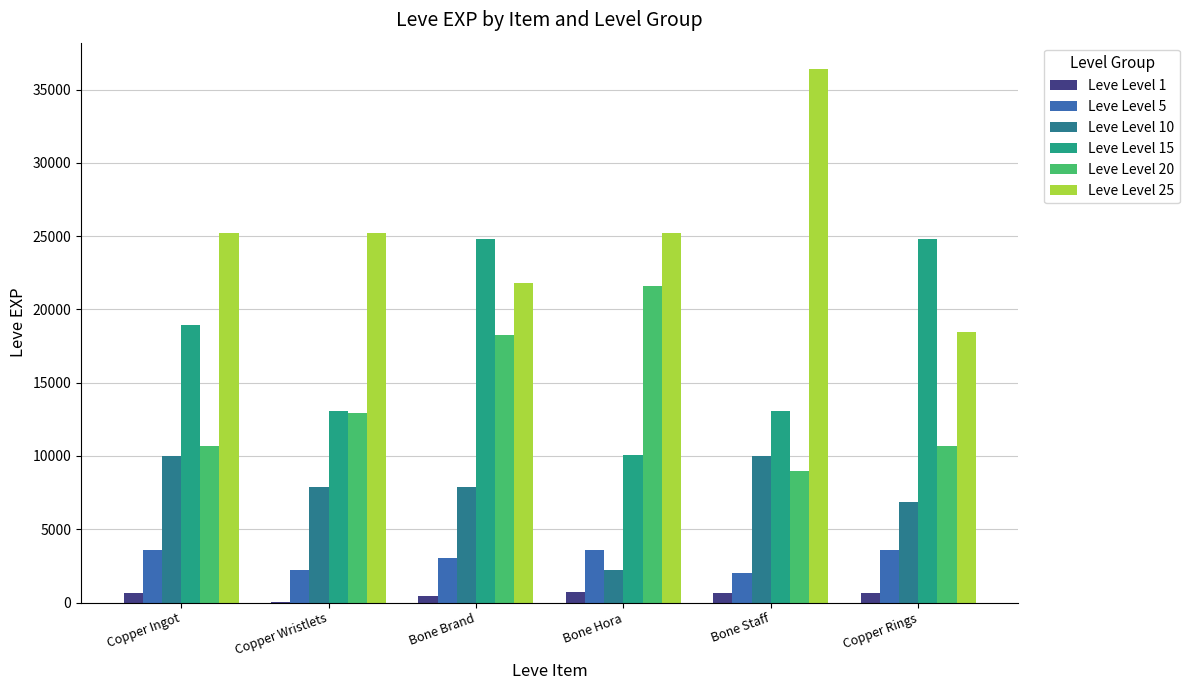

Which series has the largest total across all categories?

Leve Level 25